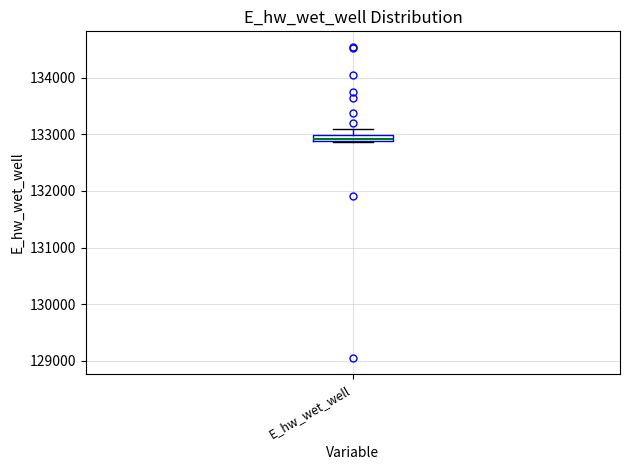

Where is the lower edge of the box for E_hw_wet_well on the y-axis? The values are not printed on the chart, so give them approximately, as read against the axis.

132900